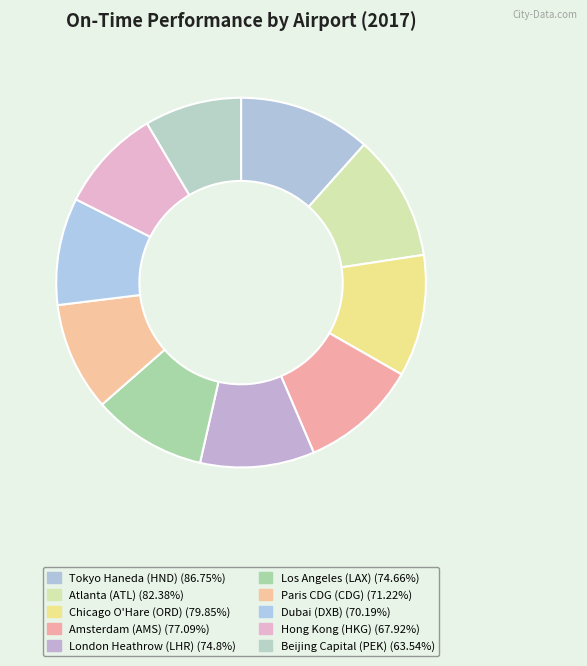

What is the ratio of the value at London Heathrow (LHR) to the value at Dubai (DXB)?

1.1